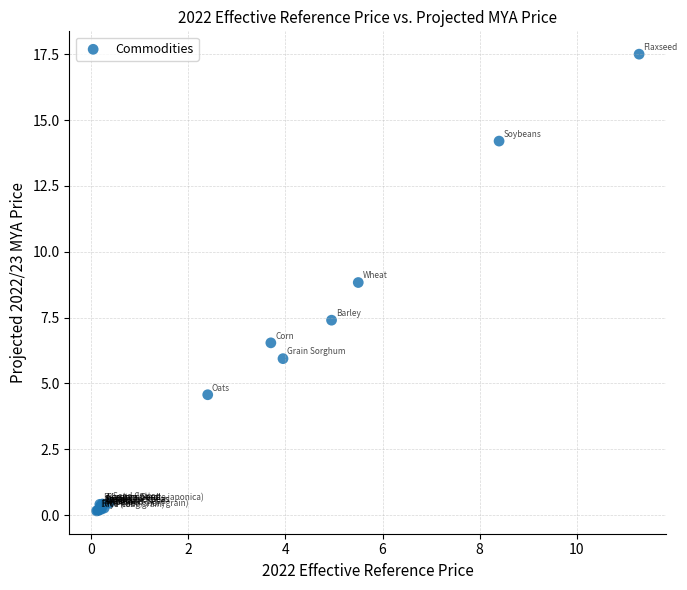

What Y value in the scatter plot is closest to 8?

7.4